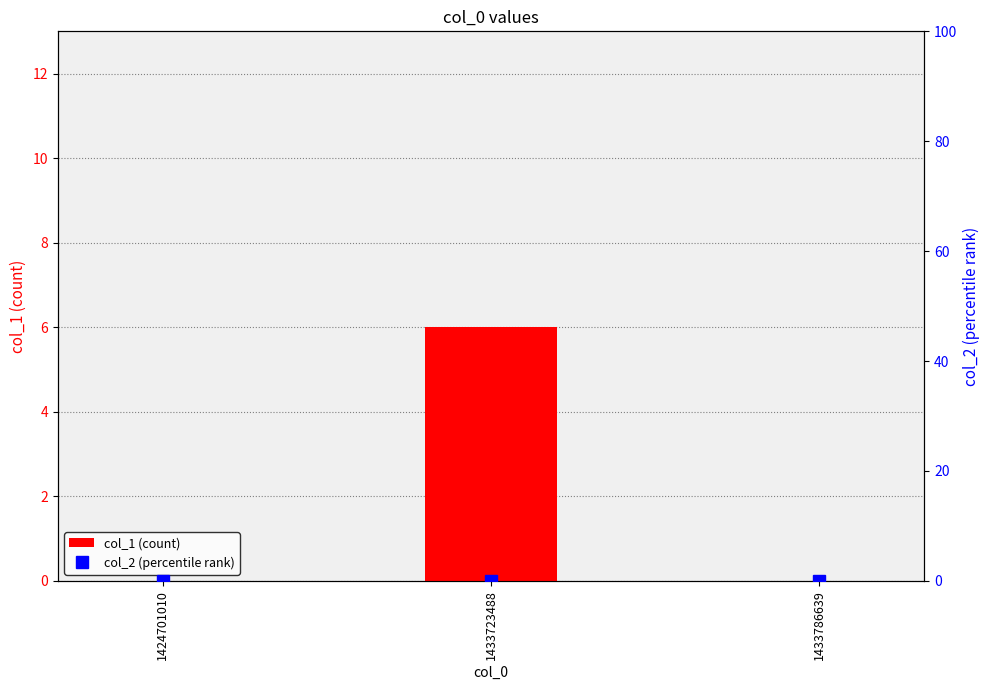

Reading left to right, what are all the values shown in this chart?

col_1: 0	6	0
col_2: 0	0	0